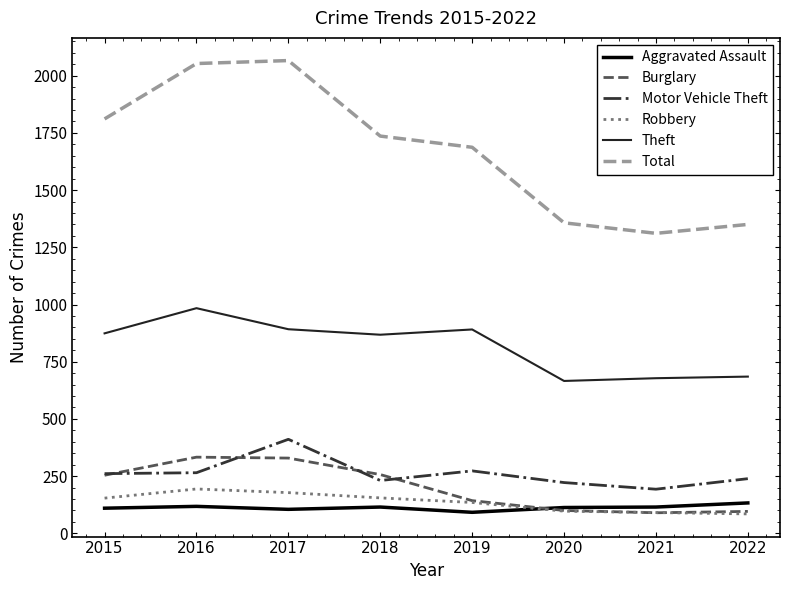

The value of Motor Vehicle Theft at 2020 is 124. True or false?

False